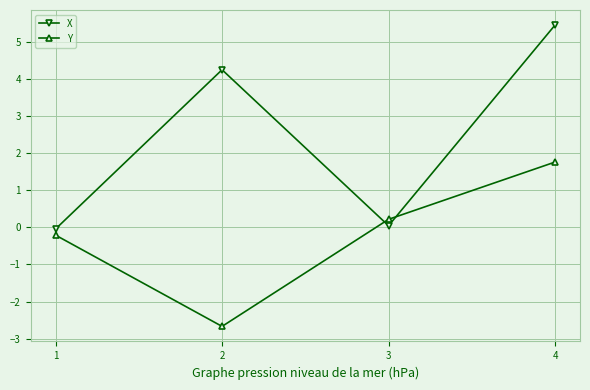

Is it true that Y equals -2.7 at 2?

True